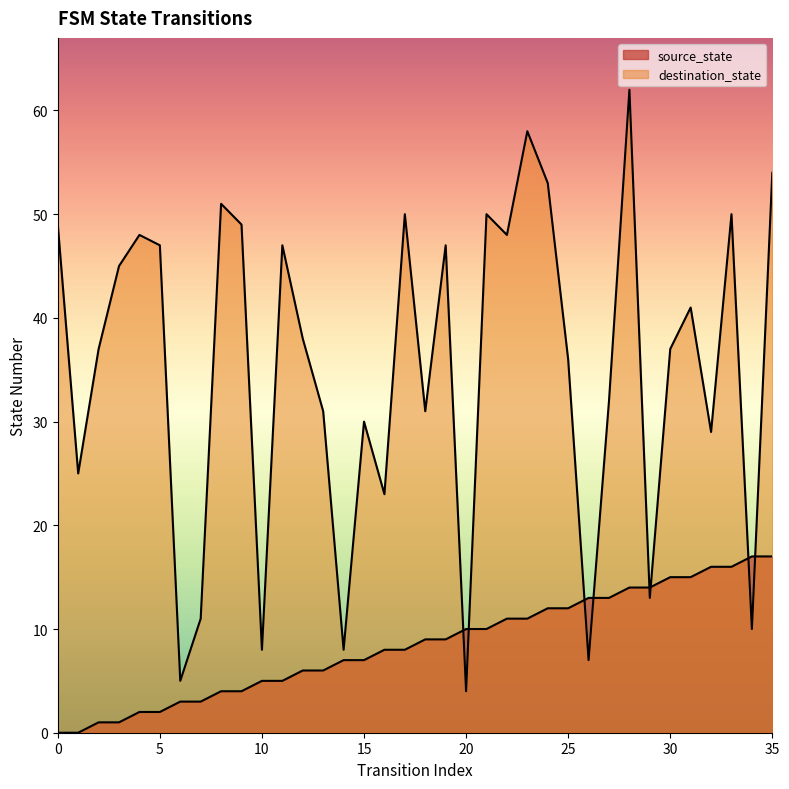

At how many categories does at least one series exceed 4?

36